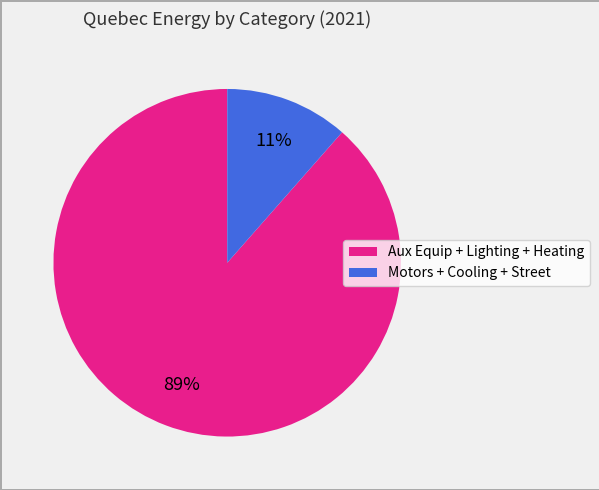

Is there a majority slice in this chart?

Yes